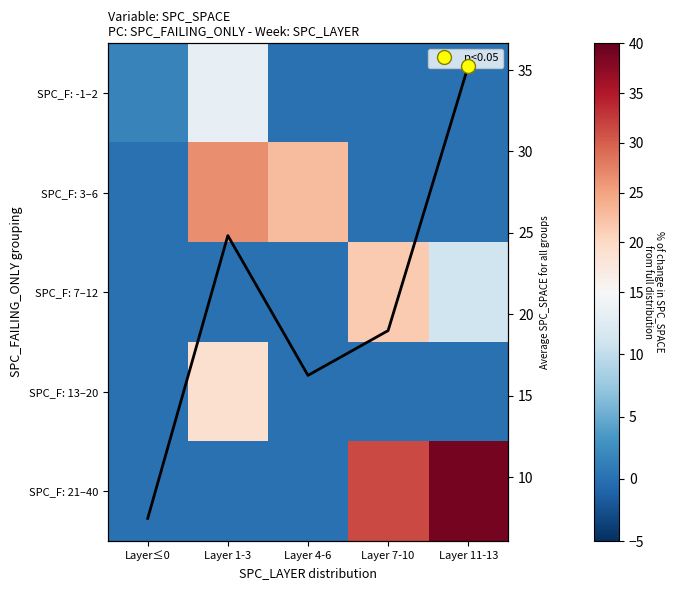

What is the total value across all series at Layer 4-6?

23.0